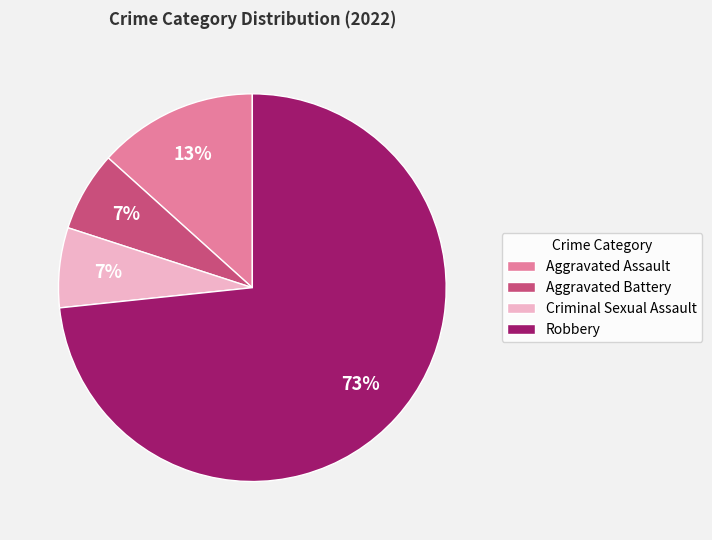

How many segments does this pie chart have?

4